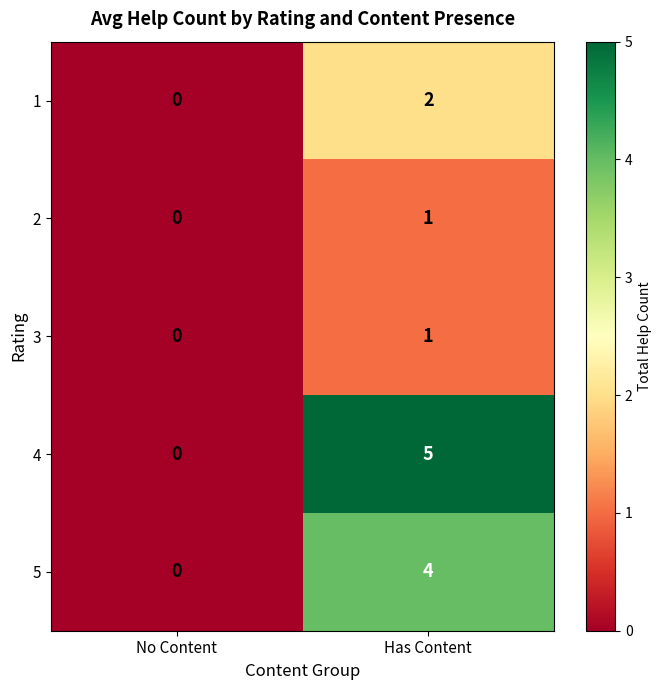

What is the difference between the 4 values at No Content and Has Content?

5